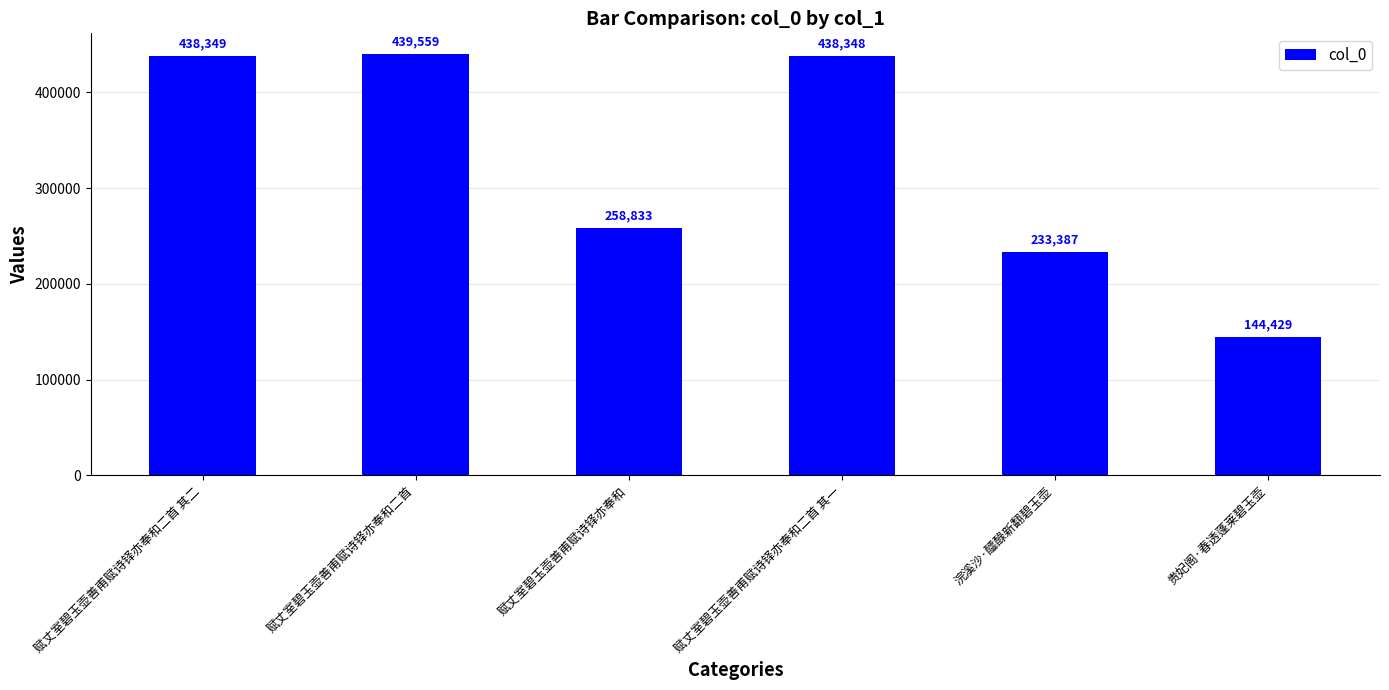

Reading right to left, what are all the values shown in this chart?

144429	233387	438348	258833	439559	438349